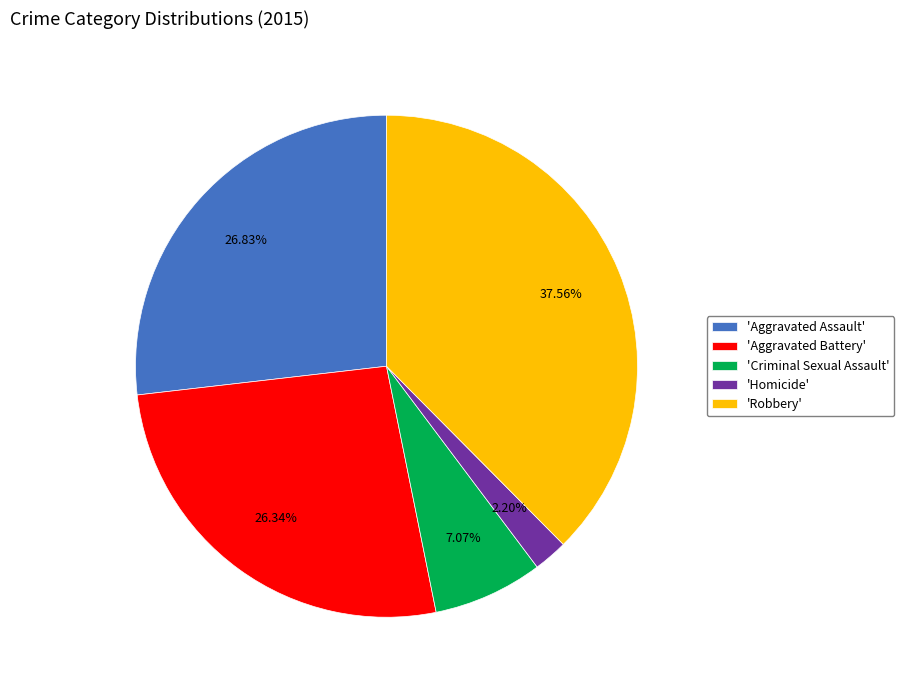

Is there any slice that represents more than half of the pie?

No